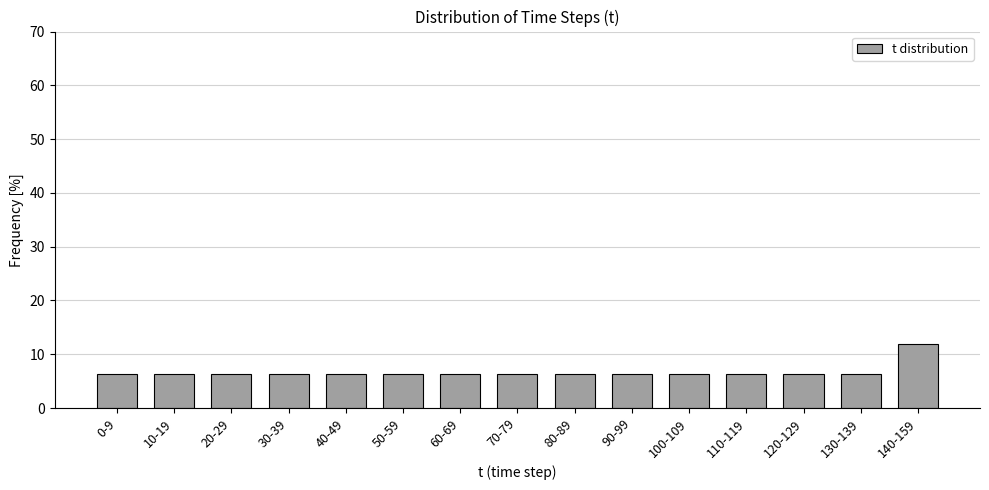

Reading left to right, list all the values displayed in this chart.

6.3	6.3	6.3	6.3	6.3	6.3	6.3	6.3	6.3	6.3	6.3	6.3	6.3	6.3	11.9